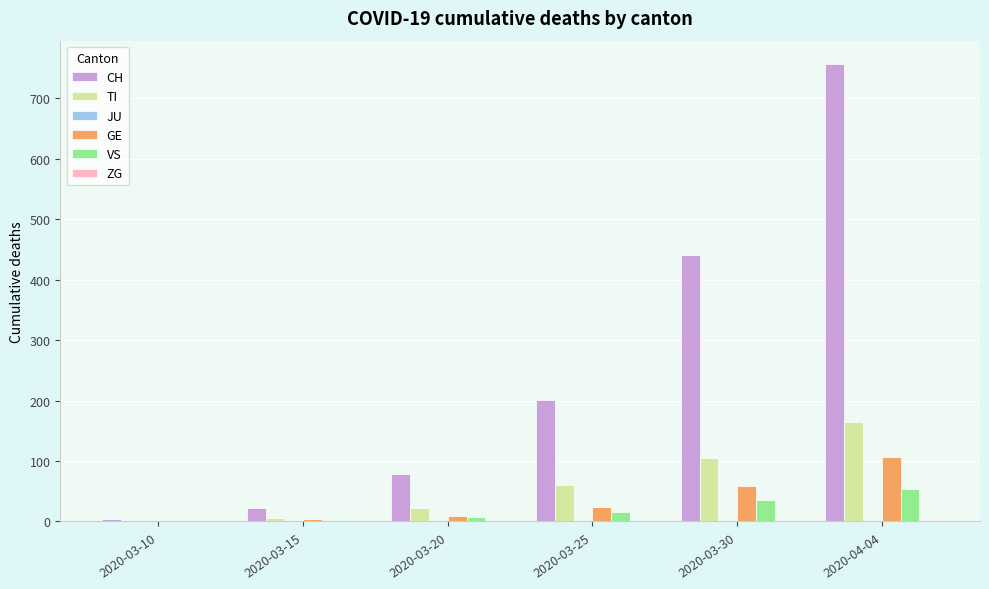

True or false: GE has a value of 59 at 2020-03-30.

True